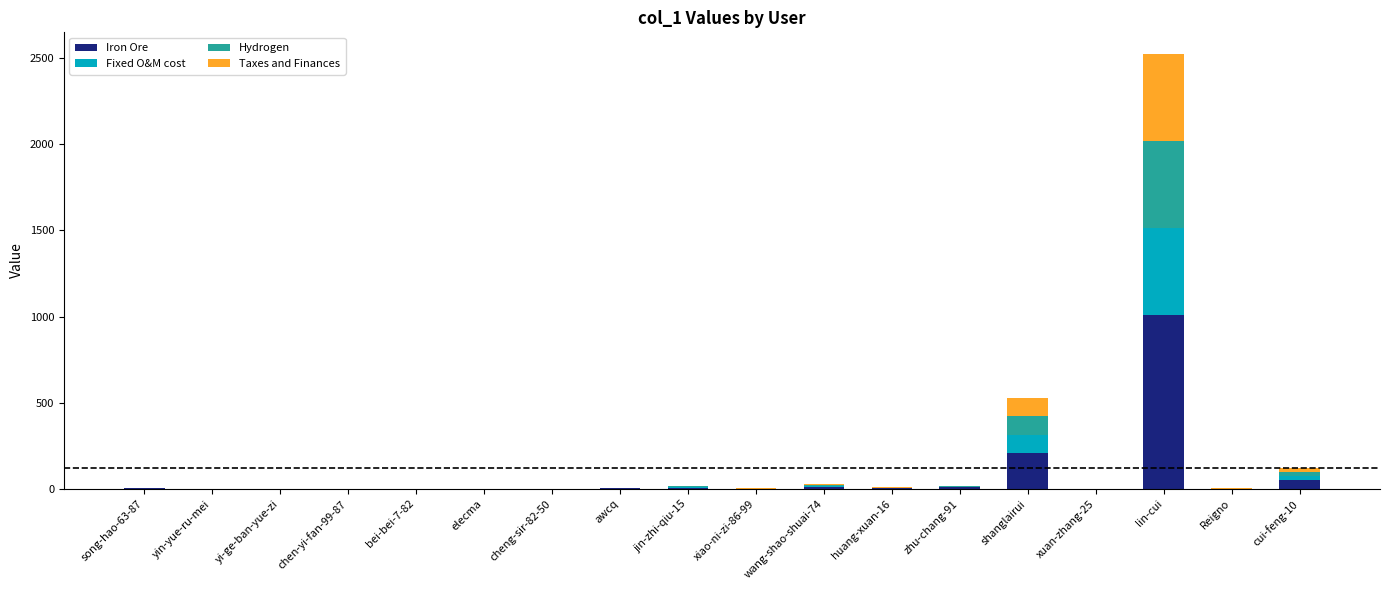

Are the bars grouped side by side (vs. stacked)?

No